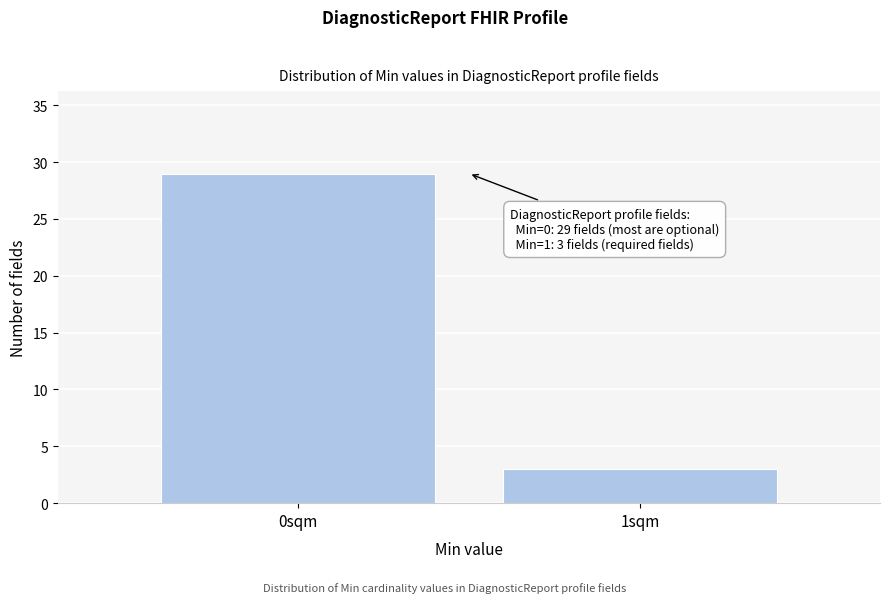

Reading left to right, what are all the values shown in this chart?

0sqm=29	1sqm=3